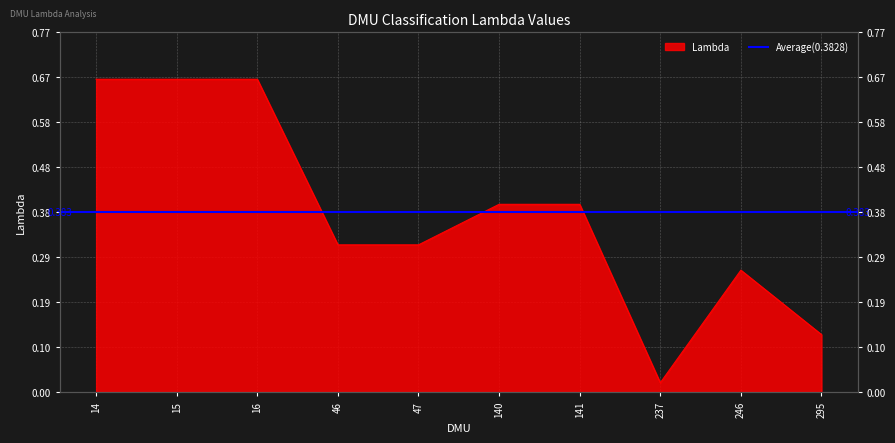

What is the value of the 6th point from the left?

0.4